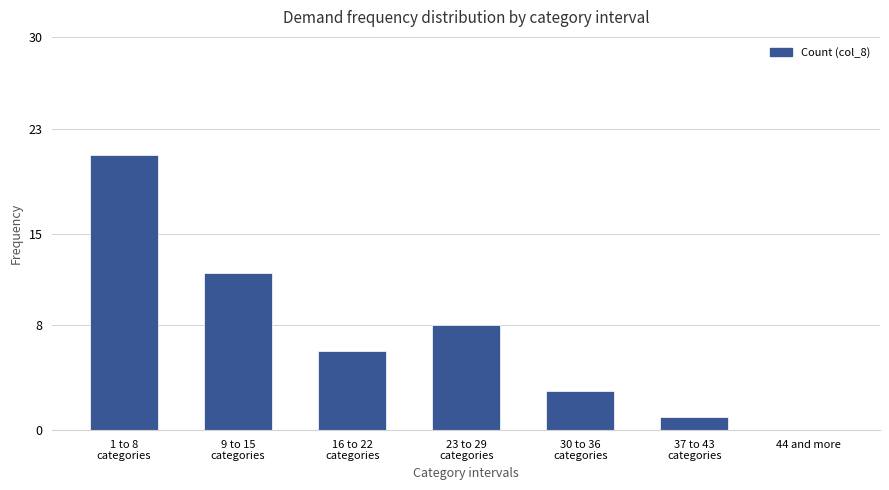

Reading left to right, list all the values displayed in this chart.

21	12	6	8	3	1	0